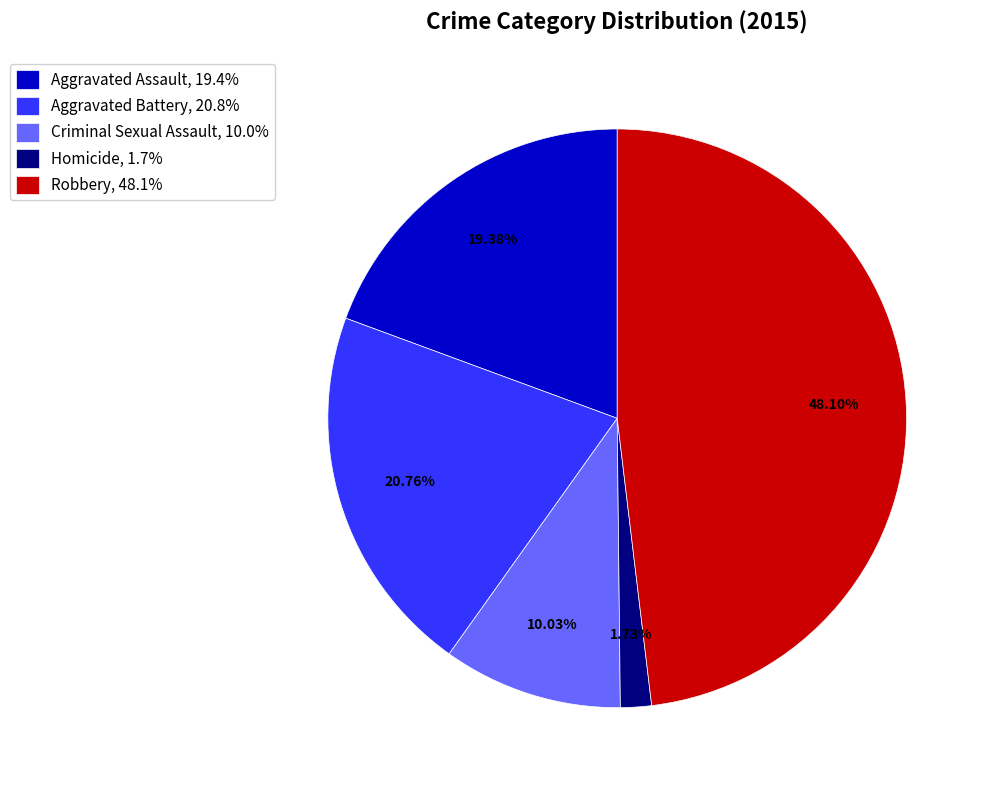

To the nearest percent, what portion does Homicide represent?

2%